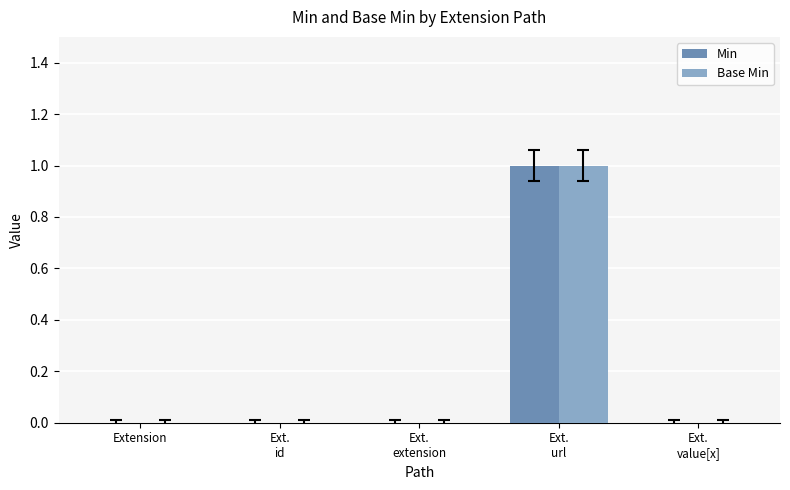

Is it true that Min equals 0 at Extension?

True